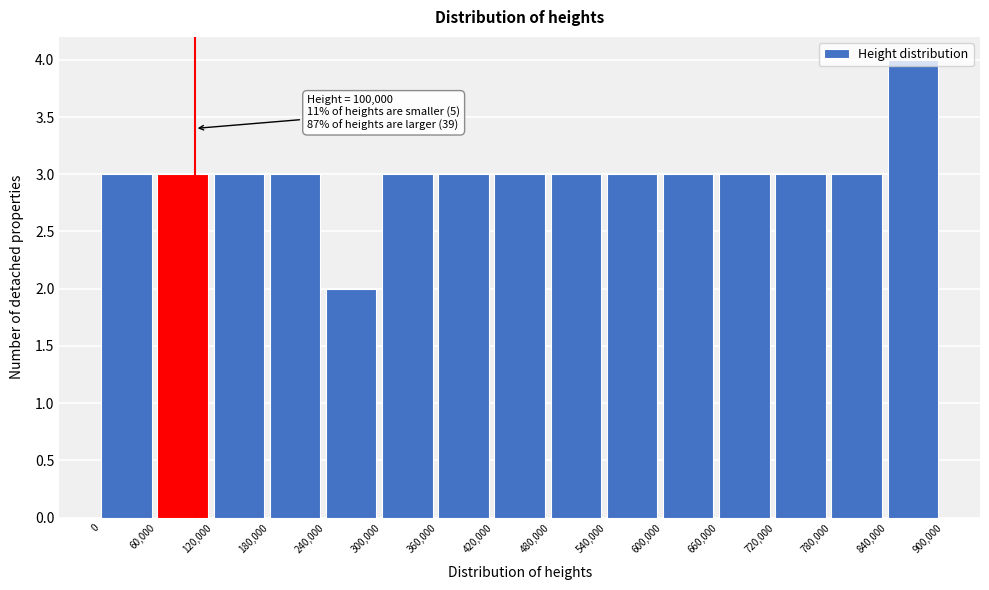

Over which range of the x-axis is the bar tallest?

840,000 to 900,000